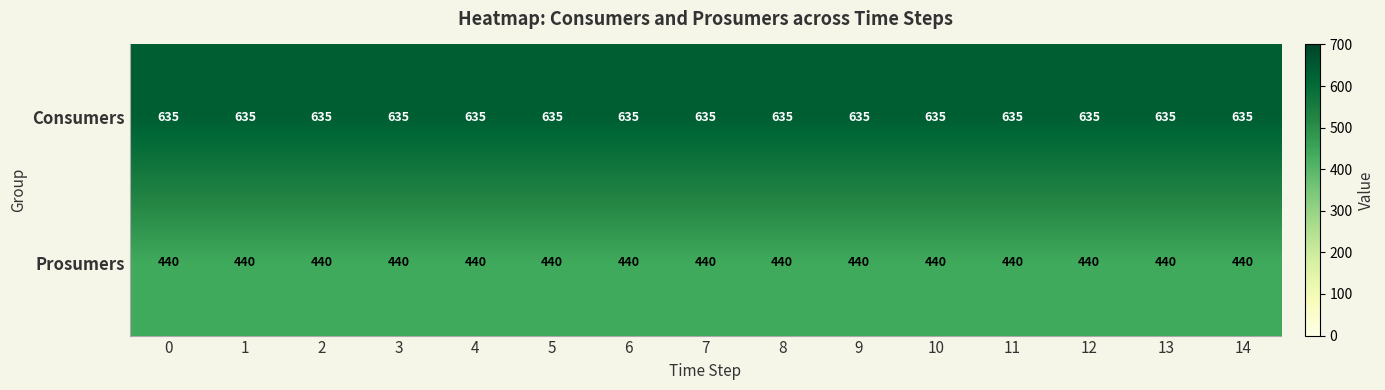

What is the average value of the Prosumers series?

440